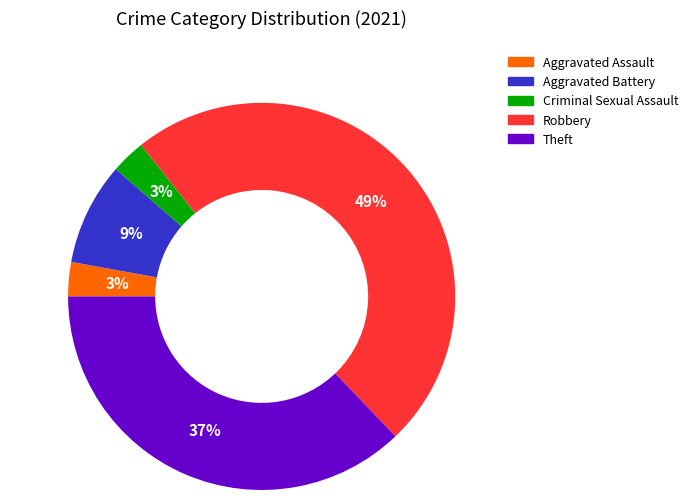

Combined, do Theft and Aggravated Assault account for over 50%?

No